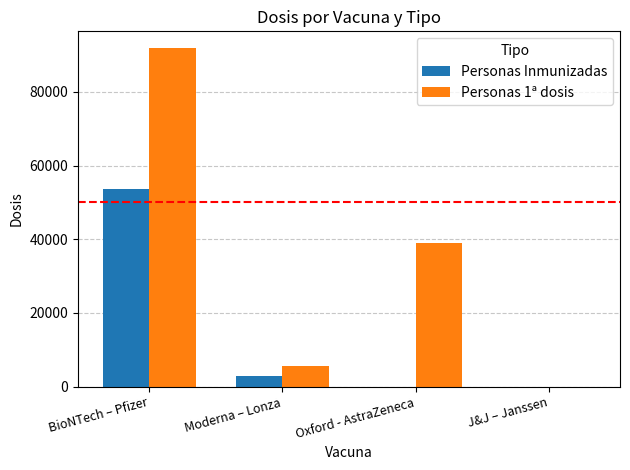

Which series changed the most between BioNTech – Pfizer and Moderna – Lonza?

Personas 1ª dosis